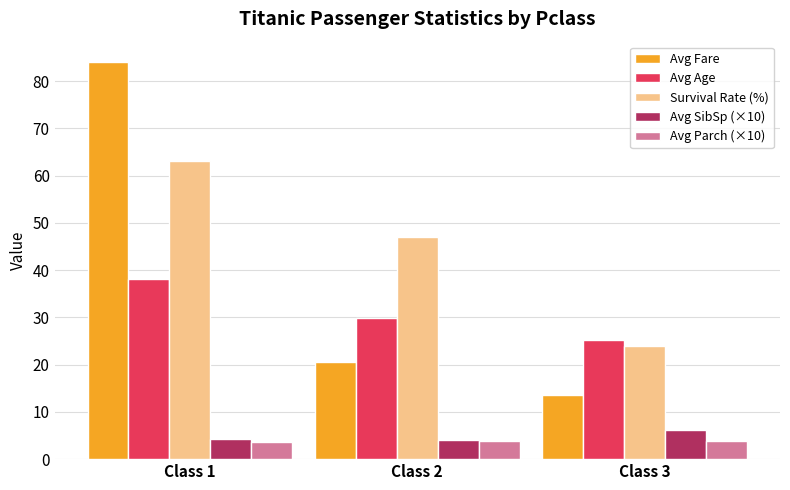

Which series has the largest range (max minus min)?

Avg Fare